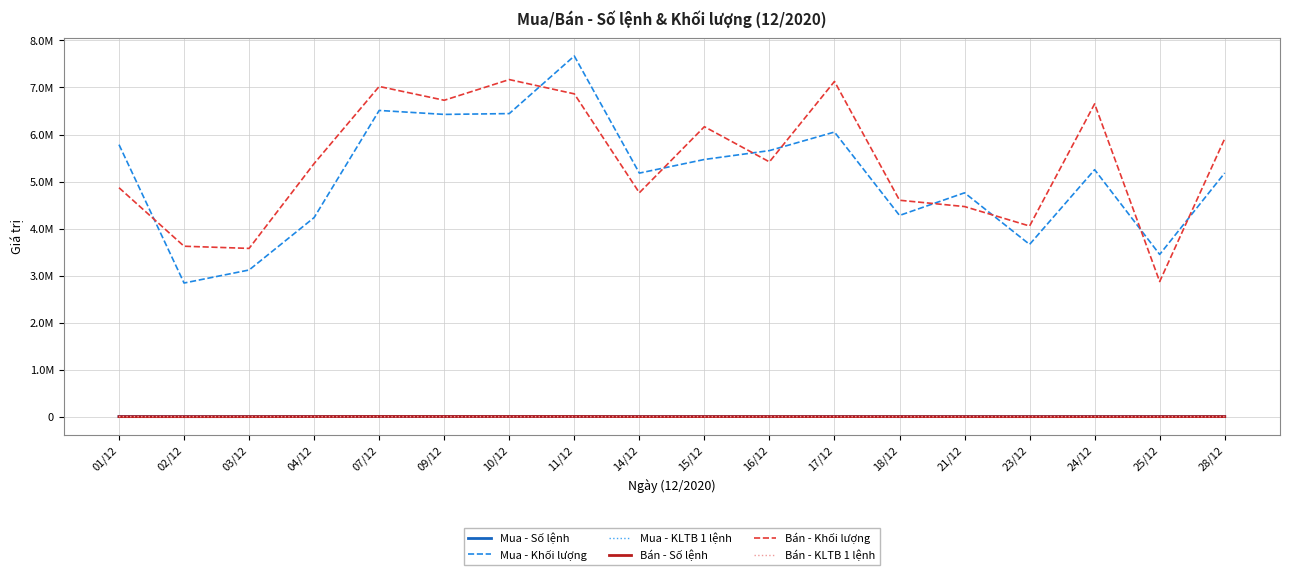

What is the label of the 15th point from the right?

04/12